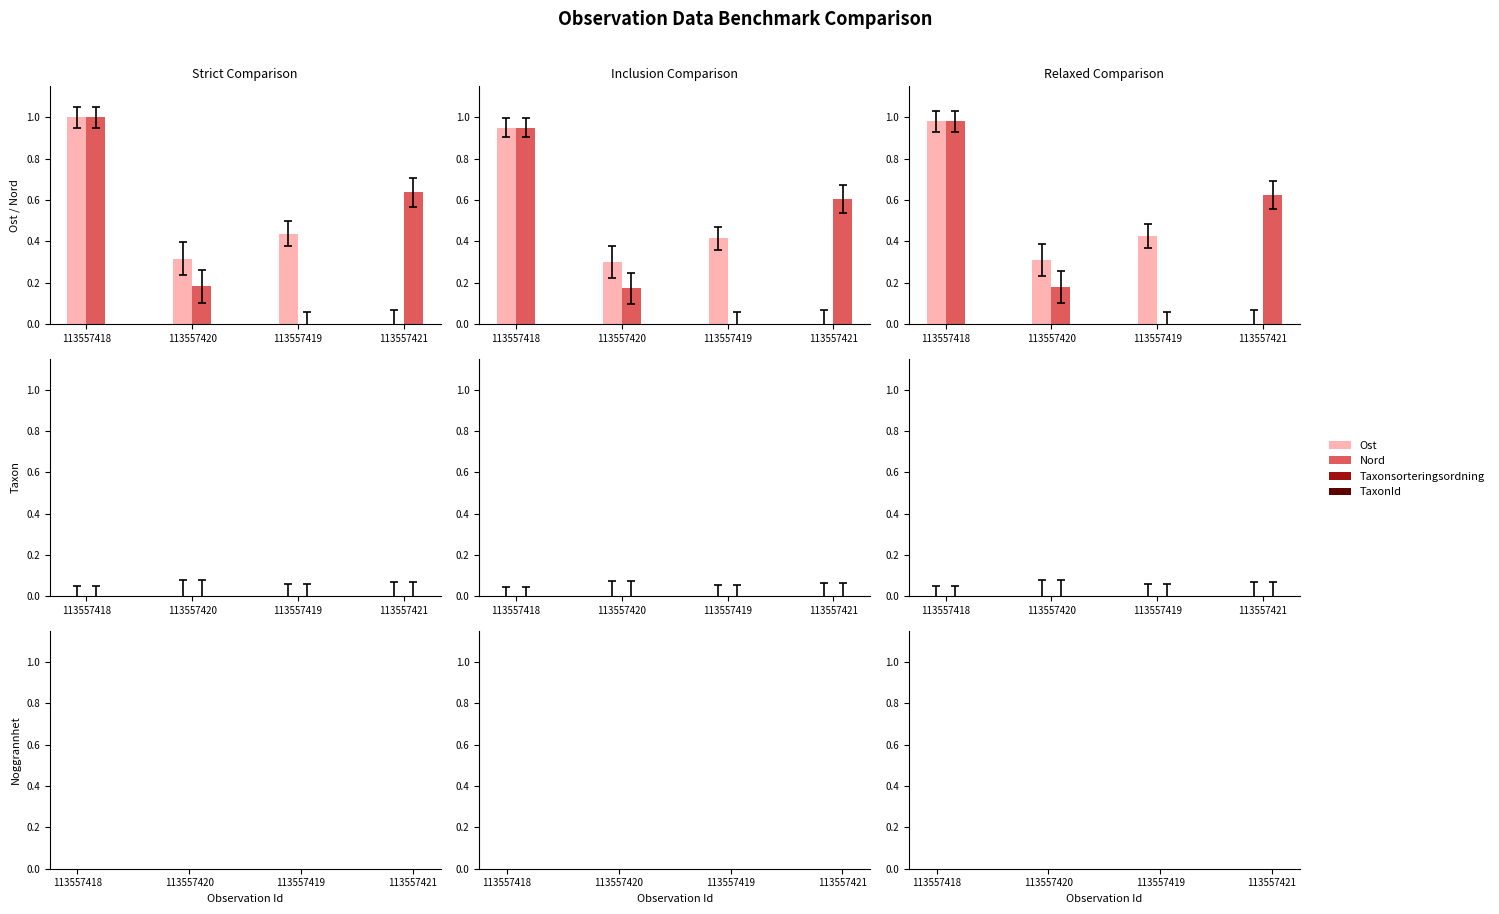

Does the chart contain stacked bars?

No